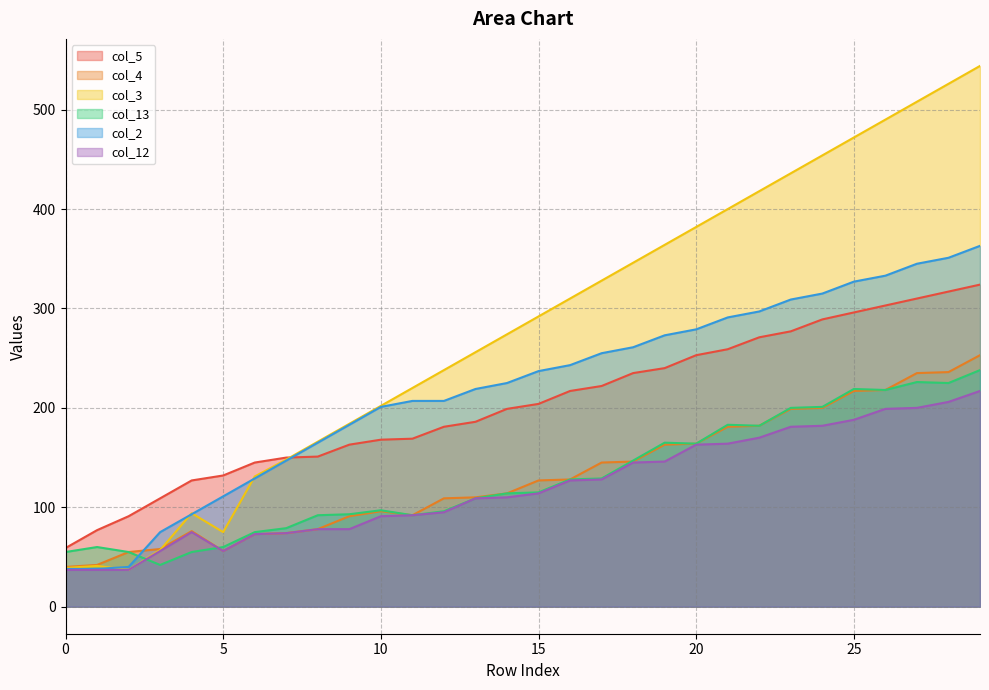

What is the difference between the maximum and minimum values in the col_4 series?

213